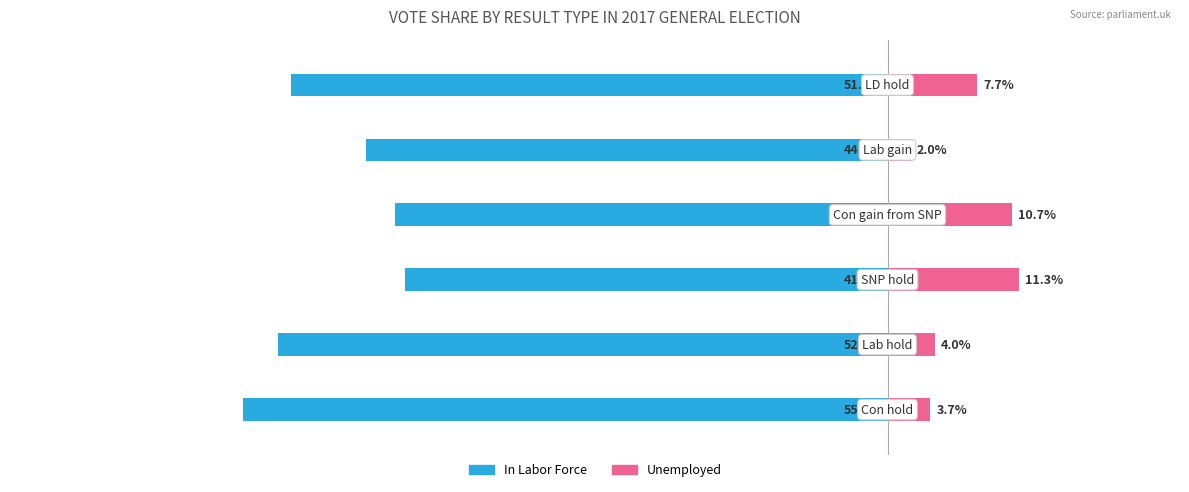

The value of Unemployed at 5 is 0.1. True or false?

False